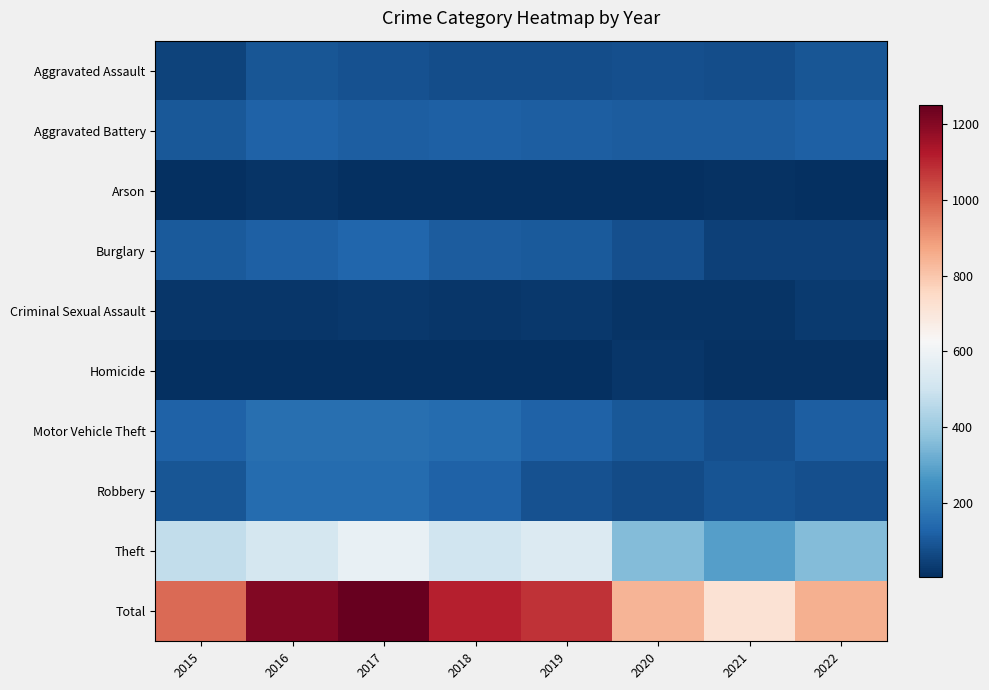

The value of Homicide at 2017 is 5. True or false?

True